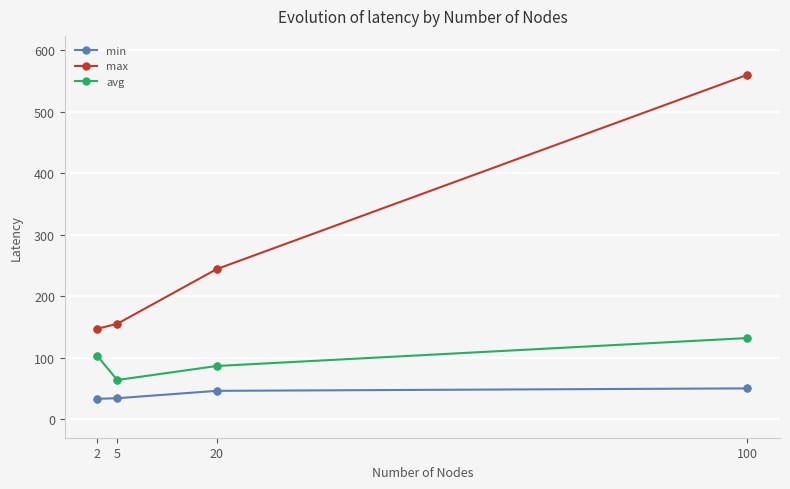

At which category is the sum across all series the highest?

100